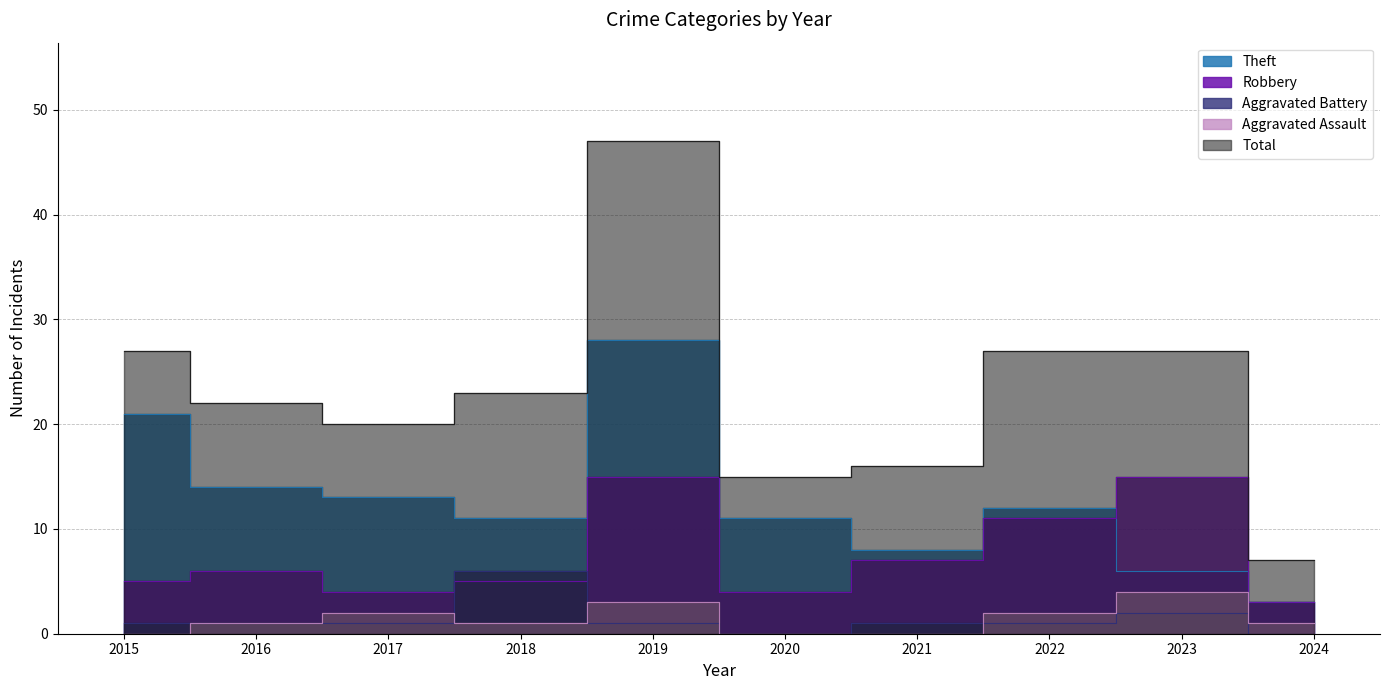

What is the value of the Aggravated Assault point at the 9th from the left?

4